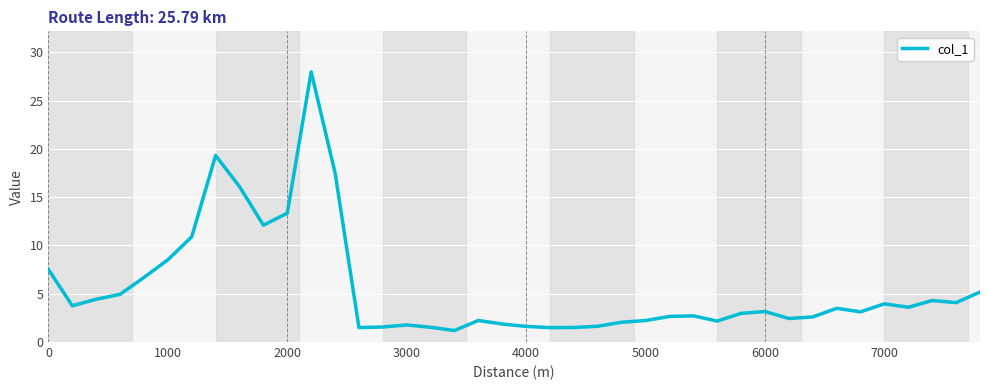

What is the smallest value displayed?

1.2